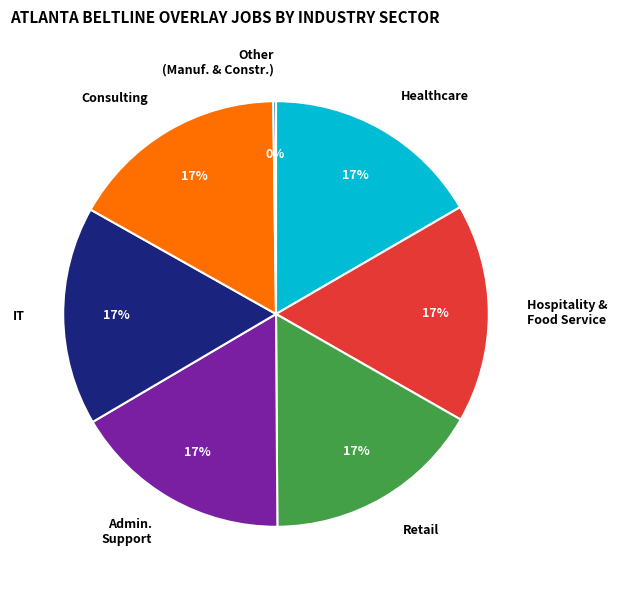

The Retail slice represents 17% of the pie. True or false?

True